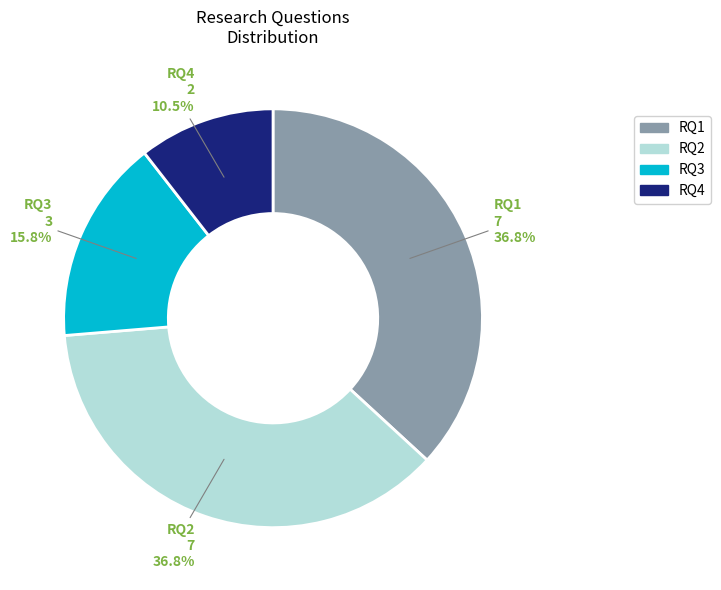

The RQ2 slice represents 37% of the pie. True or false?

True